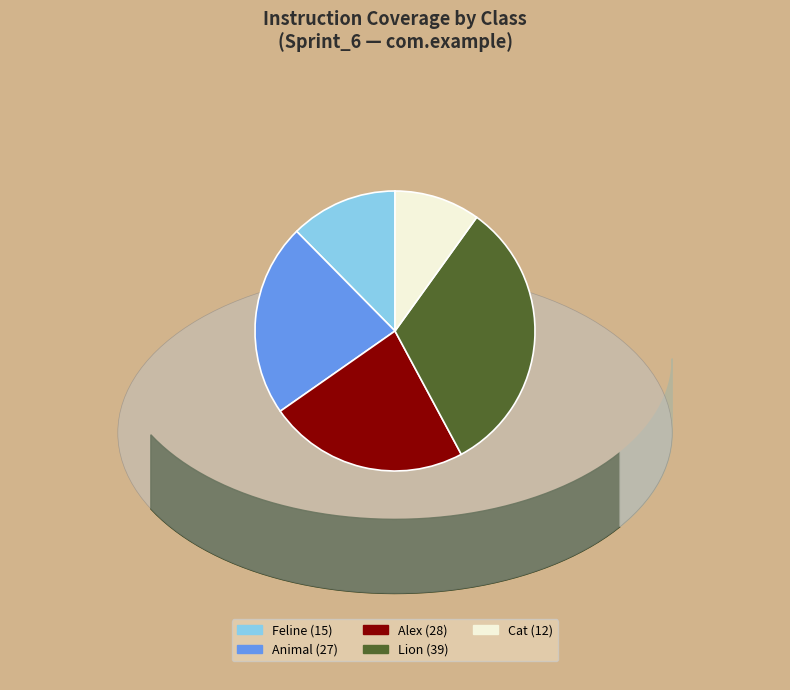

Does any single category account for the majority?

No